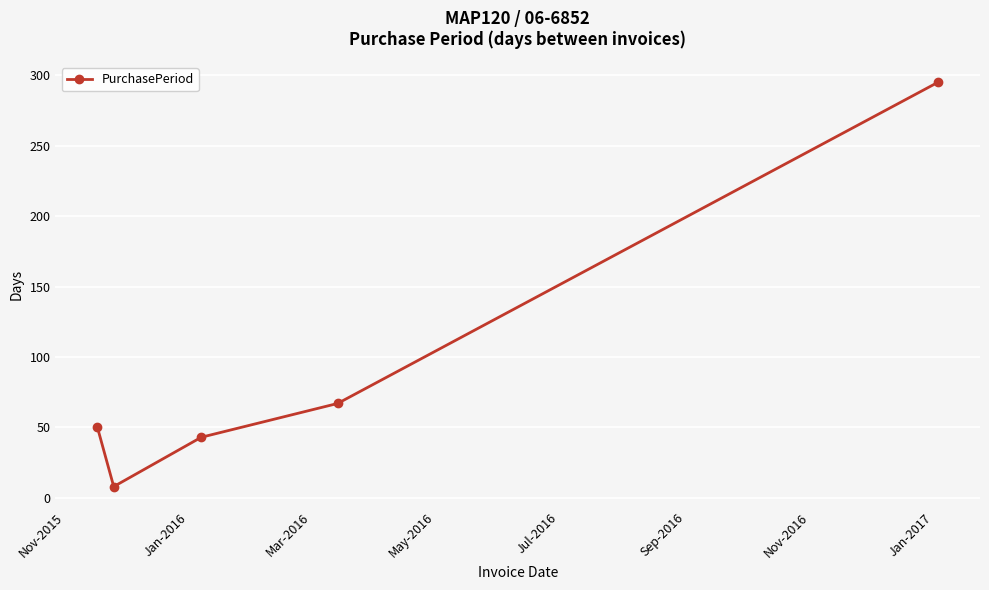

What is the value of the 2nd point from the left?

8